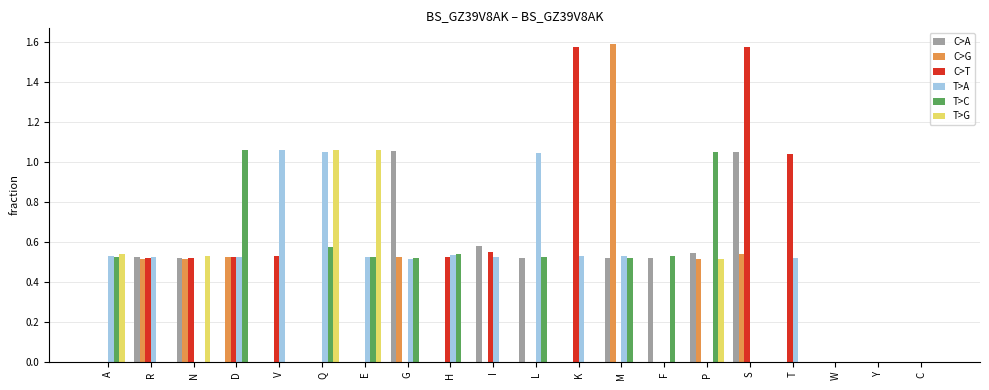

The value of T>G at I is 0.0. True or false?

True